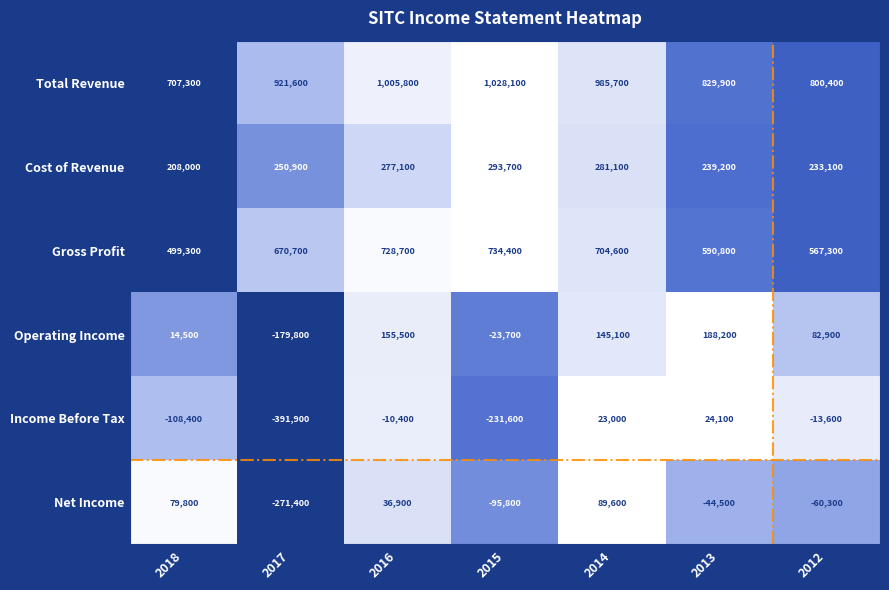

Read the Operating Income value at 2017.

-179800